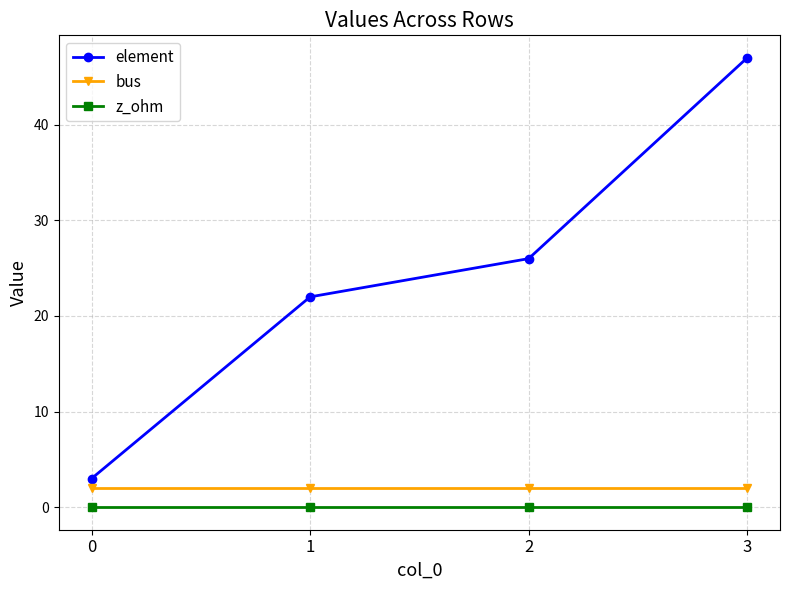

Reading left to right, list all the values displayed in this chart.

element: 3	22	26	47
bus: 2	2	2	2
z_ohm: 0	0	0	0